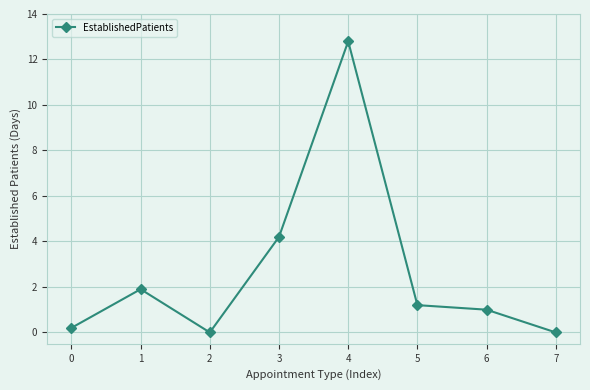

What is the maximum value shown in the chart?

12.8